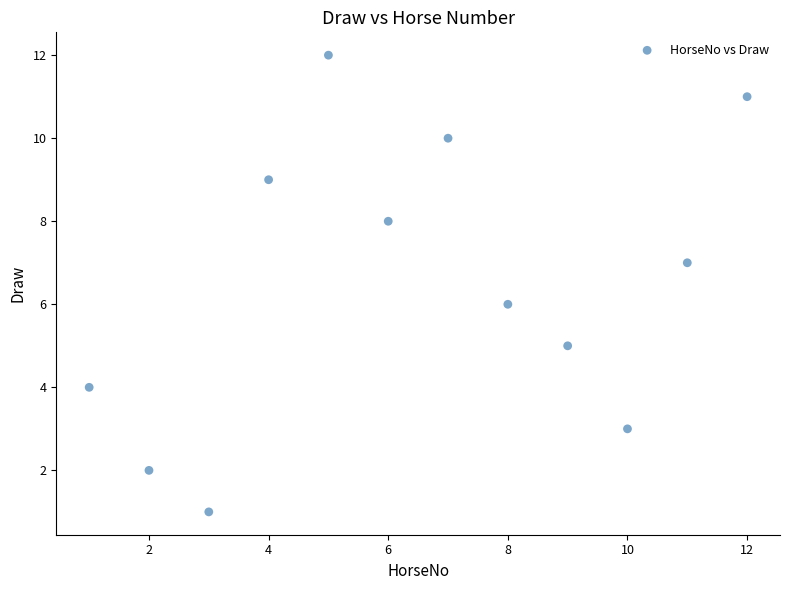

What is the range of Y values (max minus min)?

11